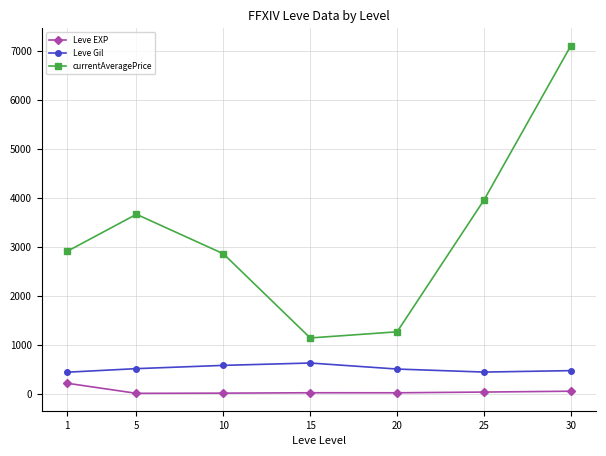

How many series are shown in this chart?

3